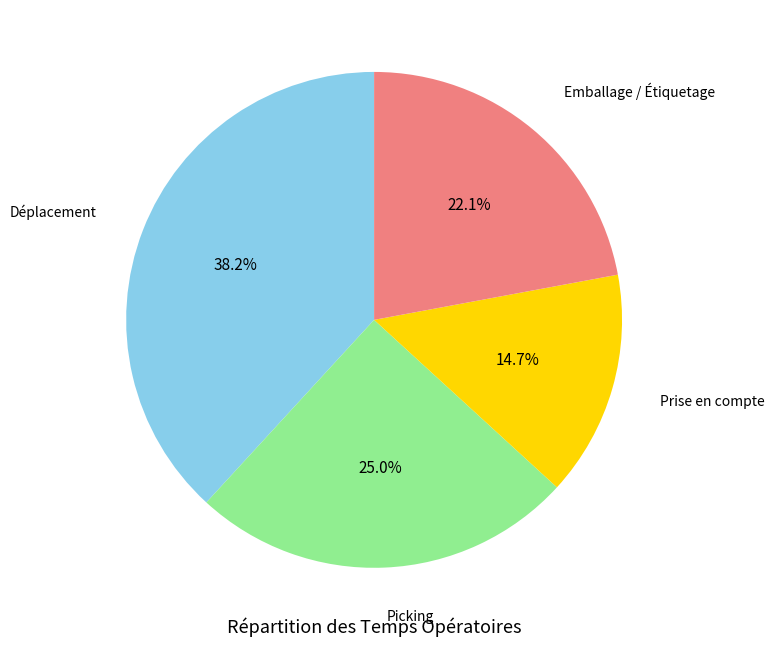

Which slice is the smallest?

Prise en compte